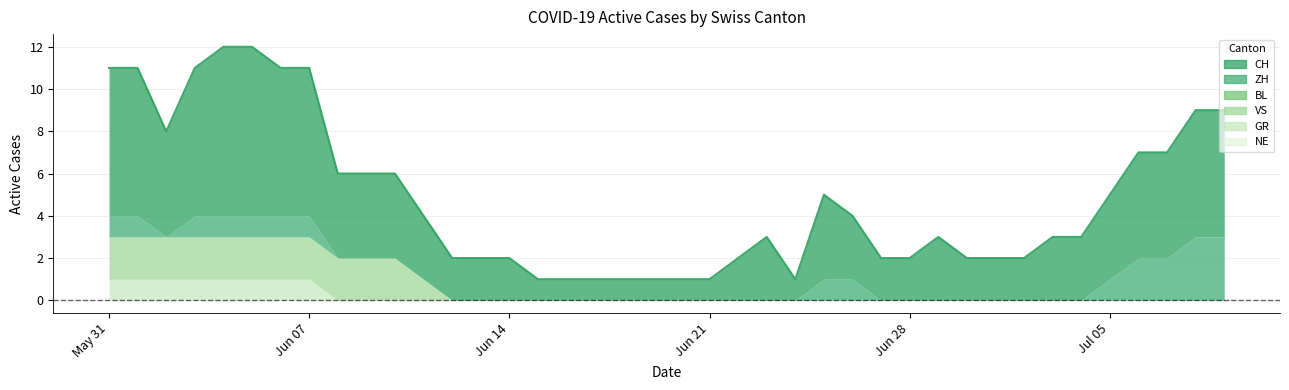

Does the chart have visible grid lines?

Yes